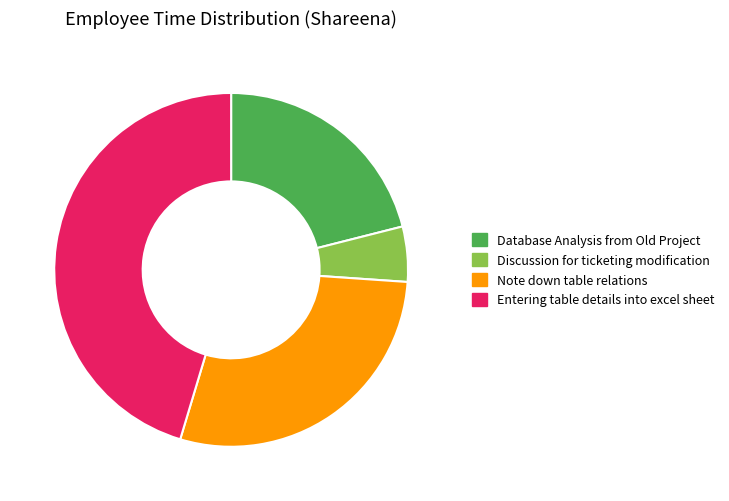

True or false: Entering table details into excel sheet accounts for 52% of the total.

False